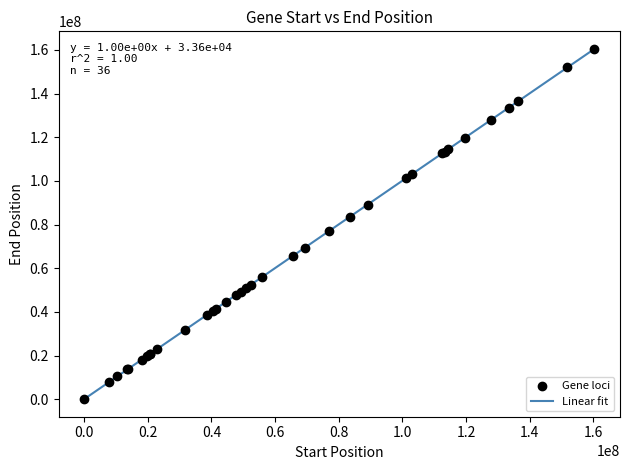

What is the difference between the maximum and minimum values?

160455050.6